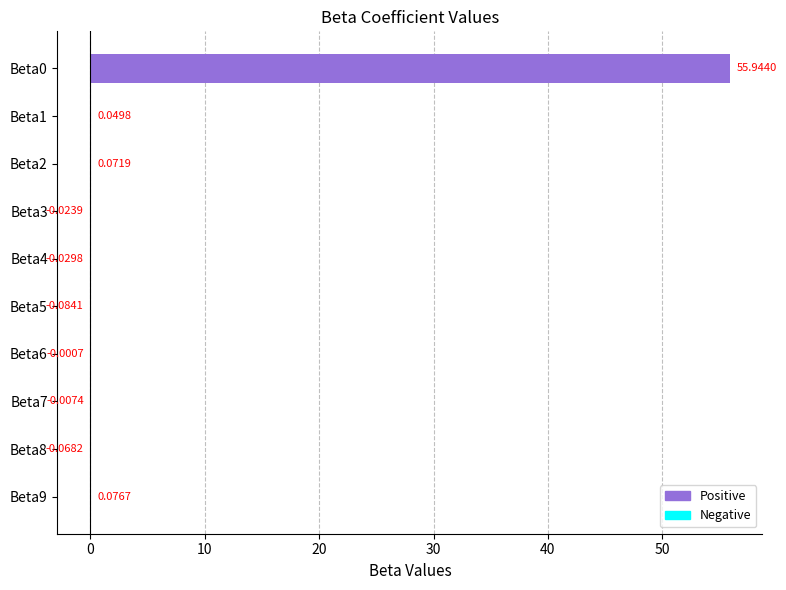

Between Beta8 and Beta2, which is larger?

Beta2